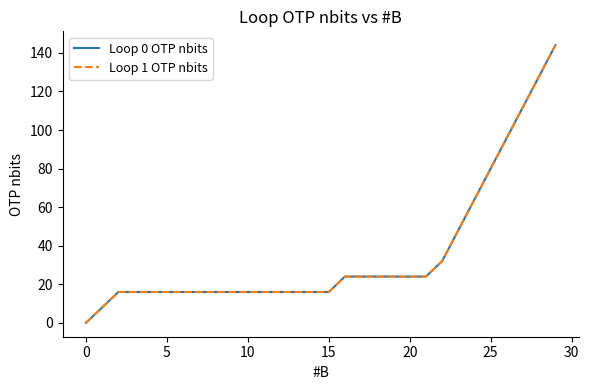

Does the chart have visible grid lines?

No